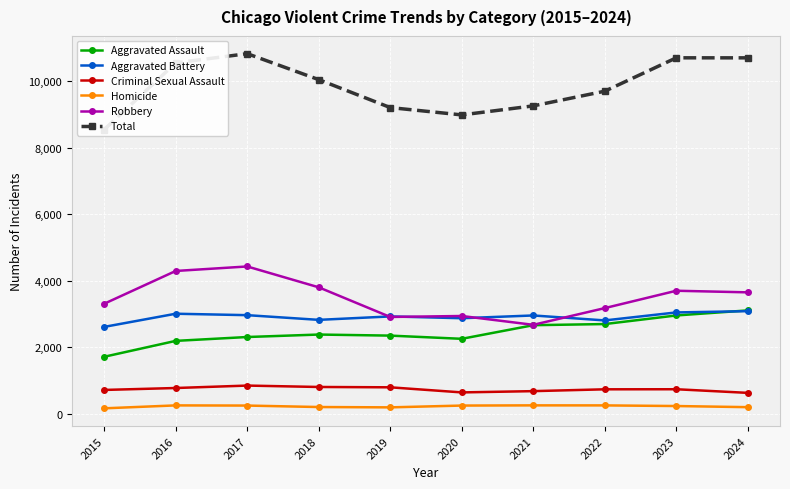

What is the total value across all series at 2022?

19384